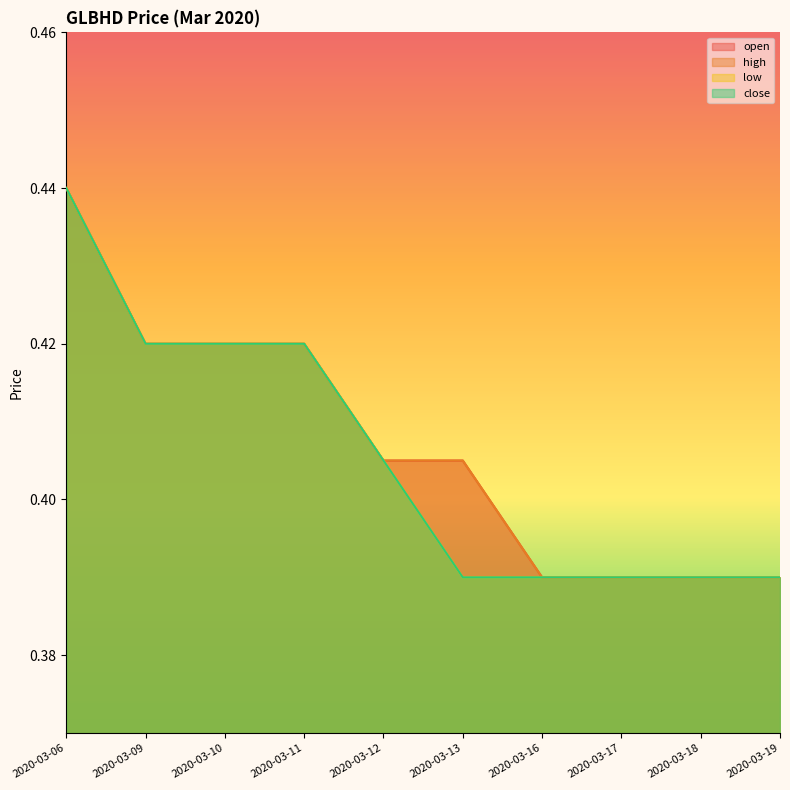

Is it true that open equals 0.6 at 2020-03-17?

False